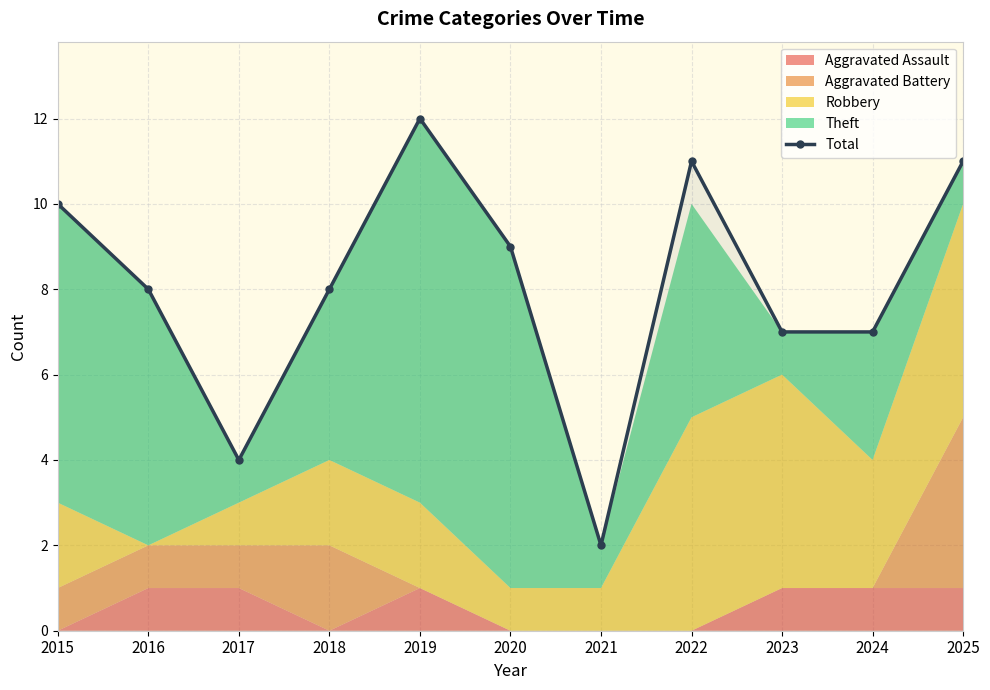

The value at 2018 is 5. True or false?

False